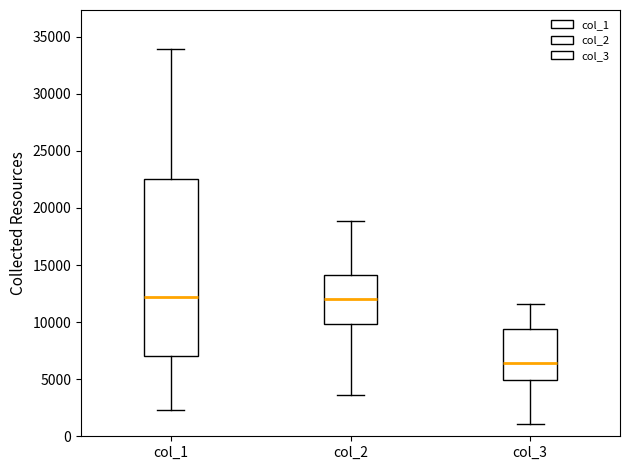

Comparing the boxes themselves (not the whiskers), which one is the tallest?

col_1